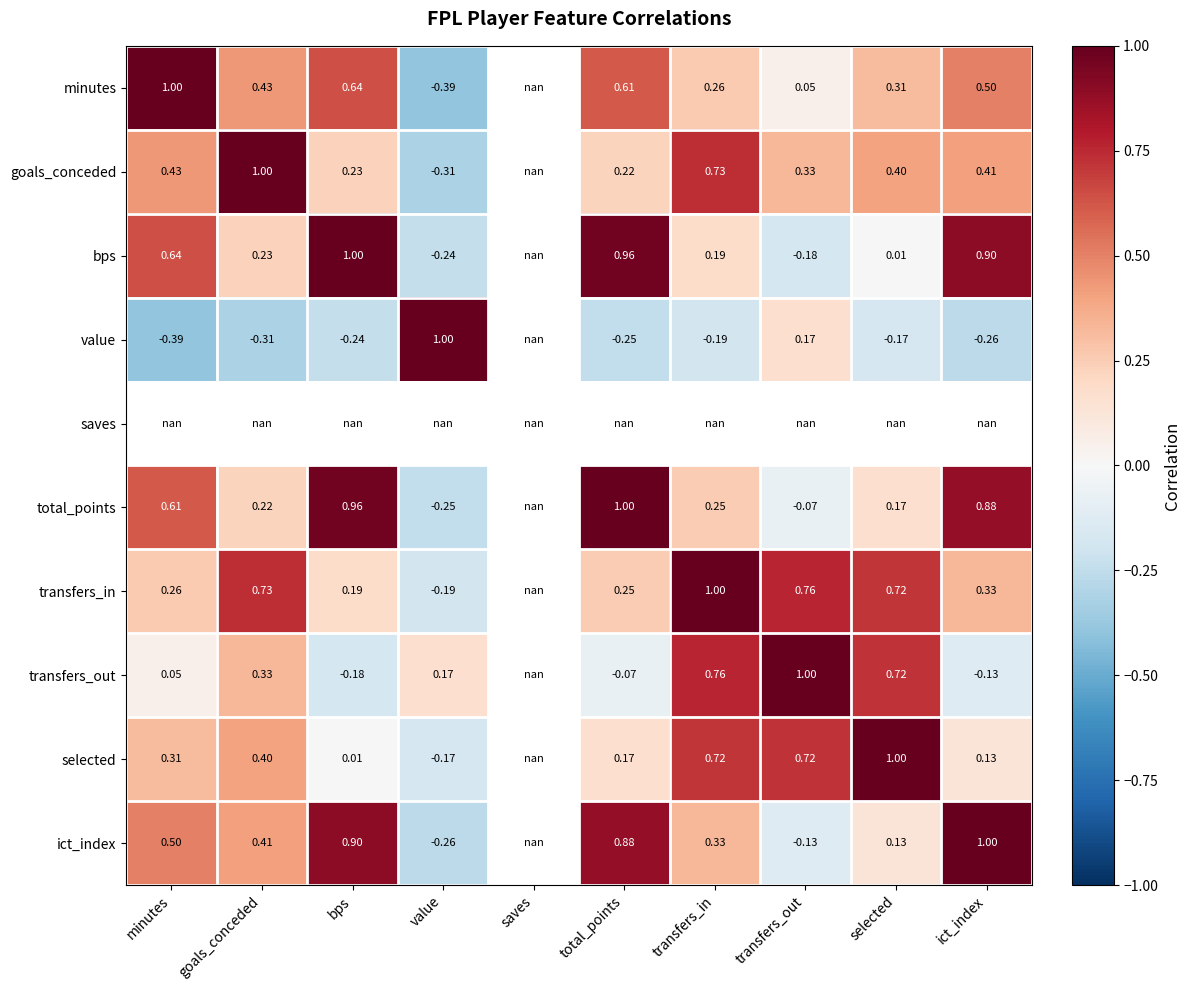

Is the value of bps at goals_conceded greater than the value of selected at selected?

No